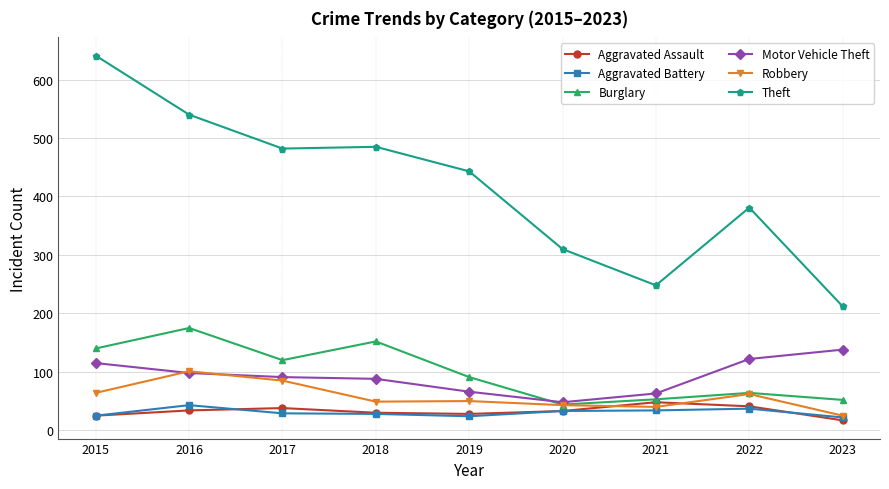

What is the approximate value of Theft at 2020?

310